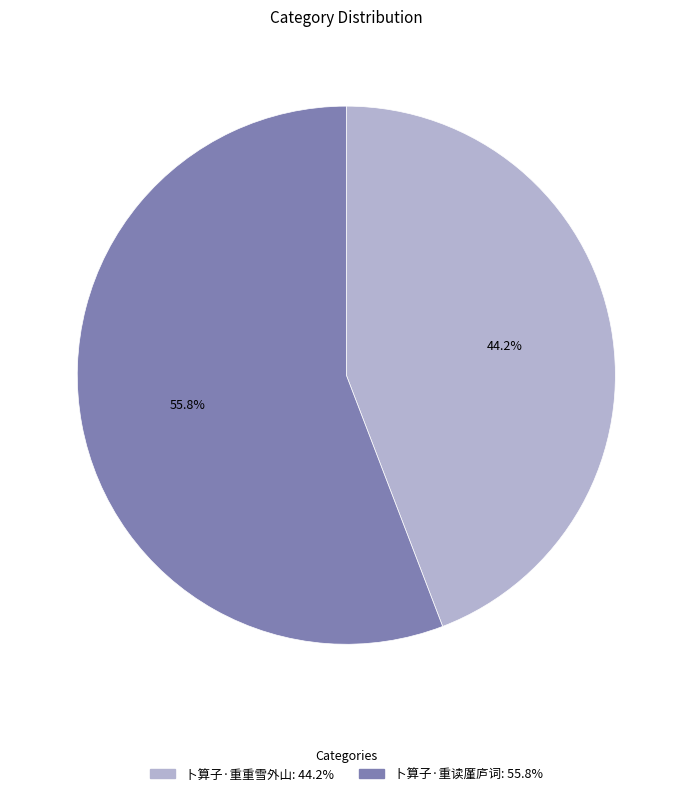

Which category has the biggest portion of the pie?

卜算子·重读廑庐词